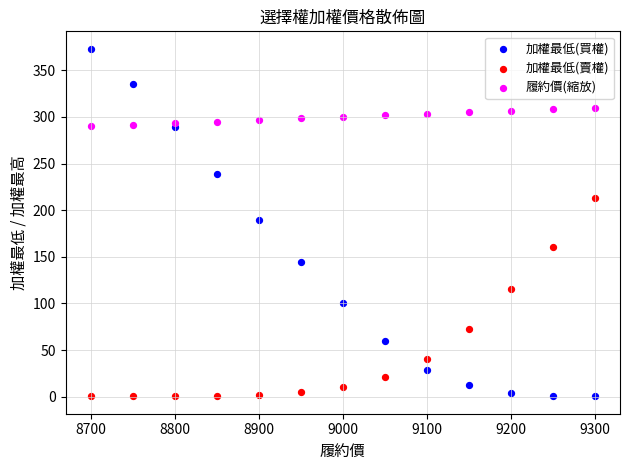

What is the X range (max minus min) for the scatter plot?

600.0